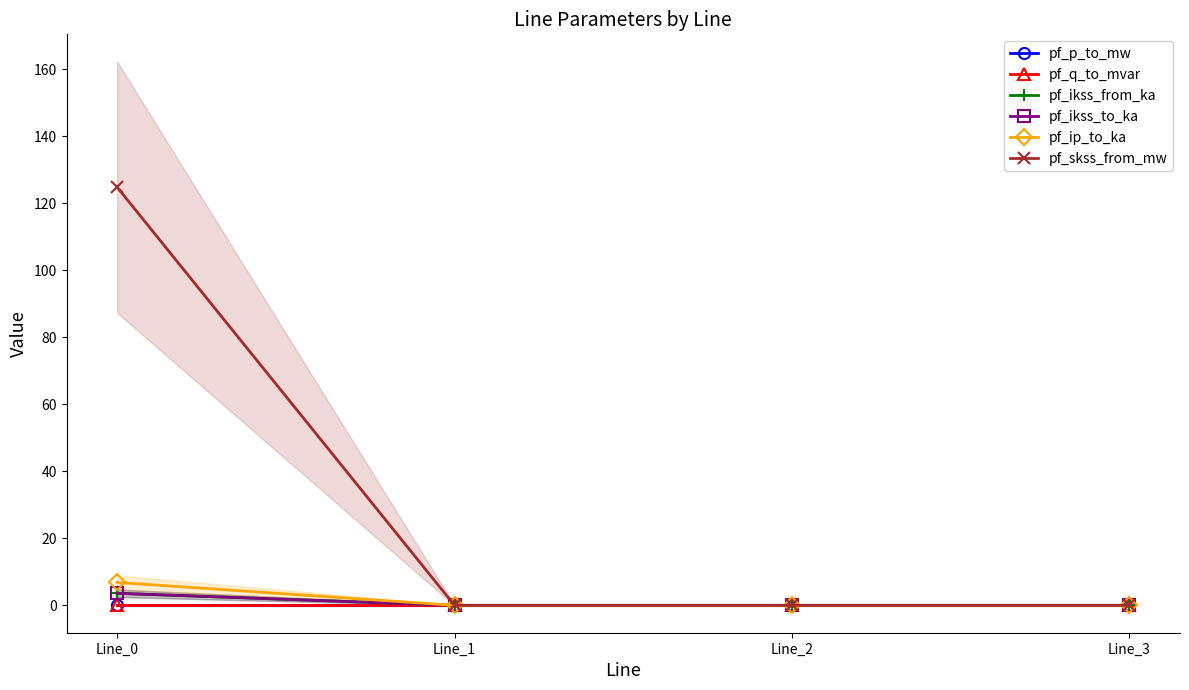

Is the value of pf_ikss_to_ka at Line_1 greater than the value of pf_p_to_mw at Line_3?

No